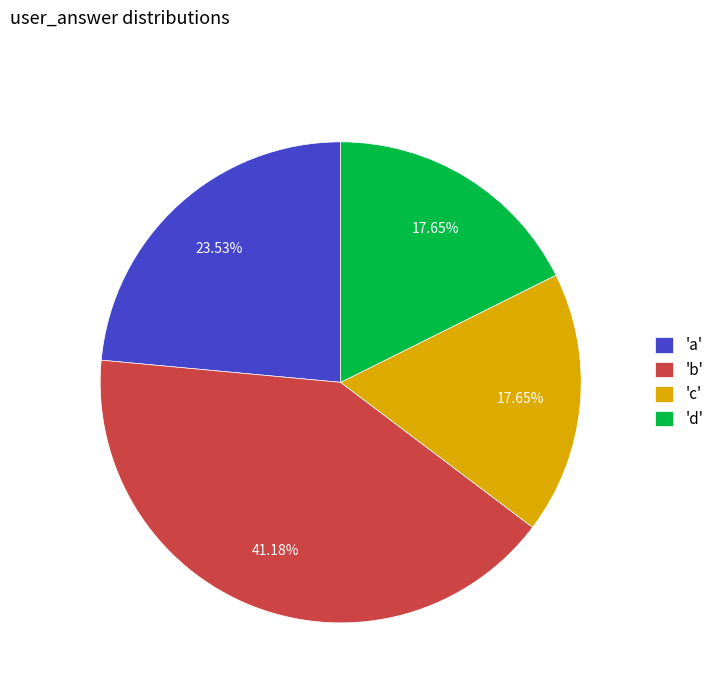

Do 'a' and 'd' together represent more than half of the pie?

No